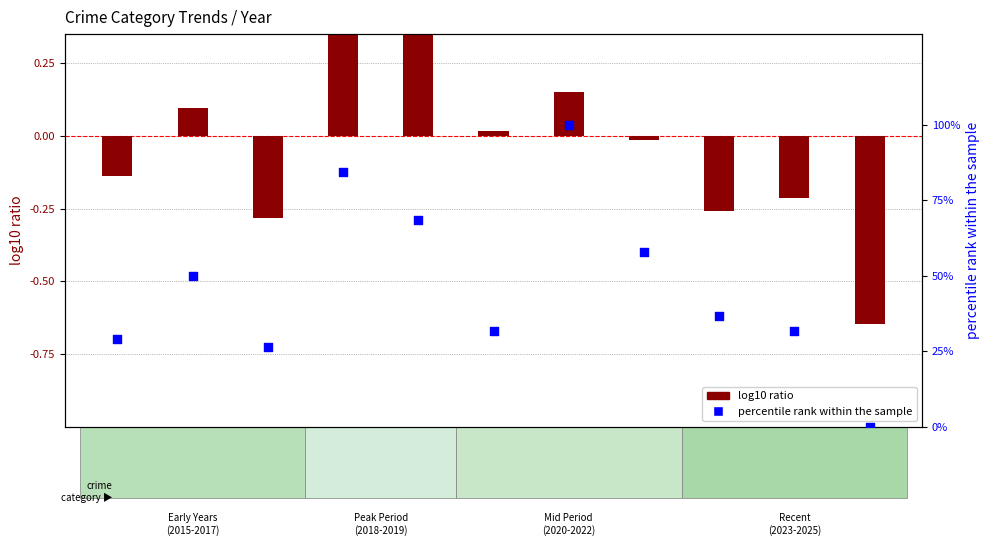

Which has a higher value, 2019 or 2018?

2018